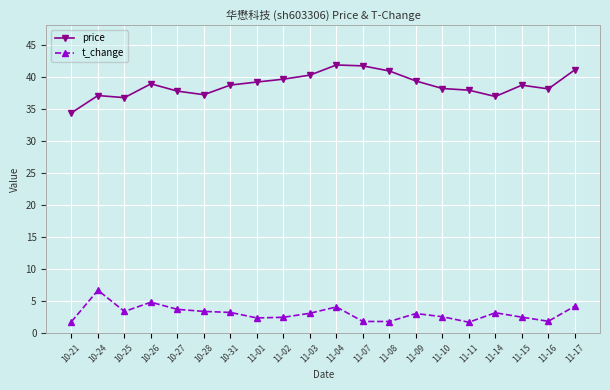

True or false: price and t_change cross at least once.

False